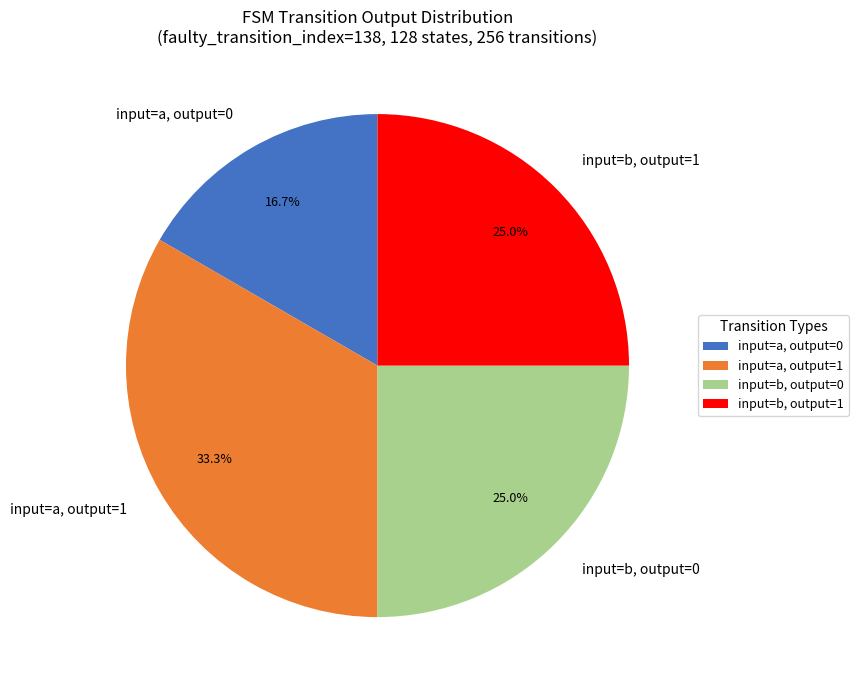

What percentage do input=a, output=1 and input=b, output=0 together represent?

58.3%